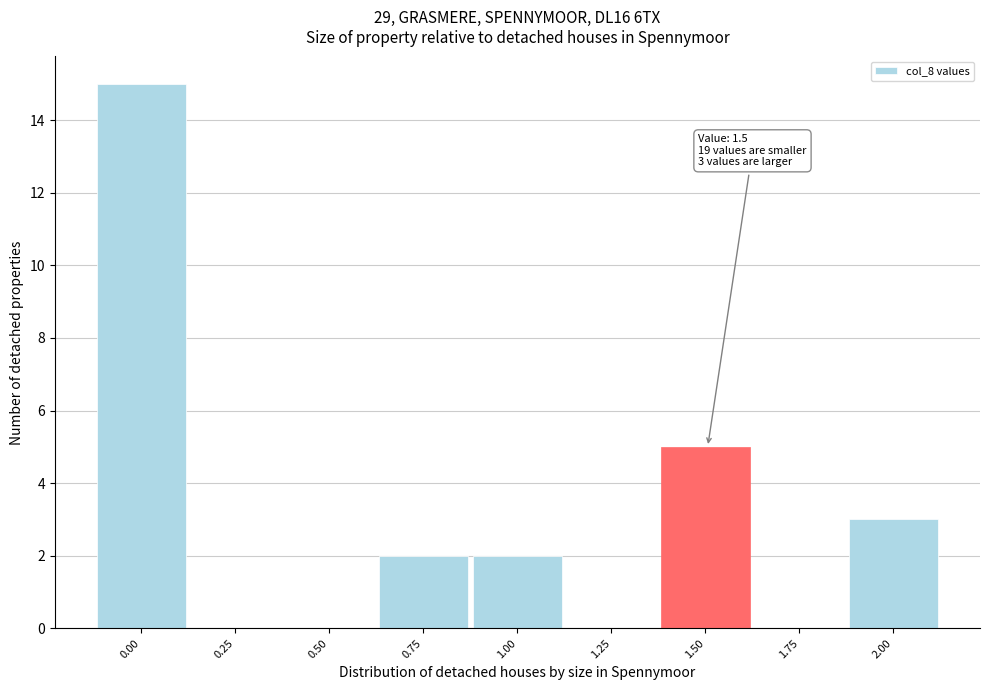

Reading left to right, transcribe all the data shown in this chart.

0.00=15	0.25=0	0.50=0	0.75=2	1.00=2	1.25=0	1.50=5	1.75=0	2.00=3